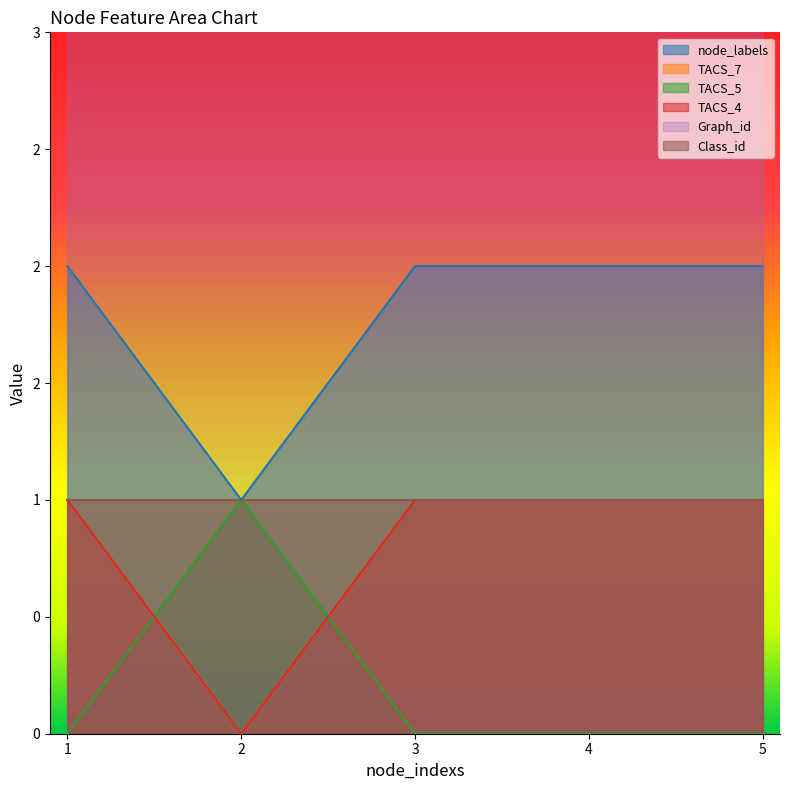

What is the difference between the TACS_4 values at 2 and 5?

1